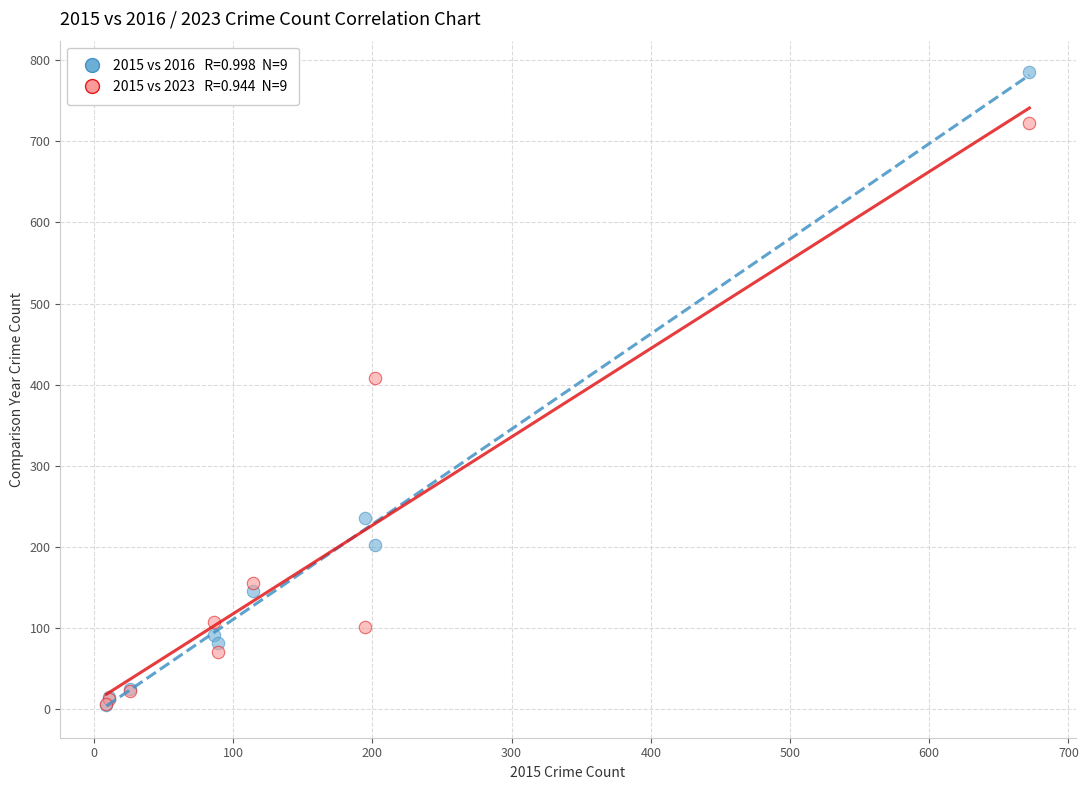

Across all series, what Y value is closest to 395?

408